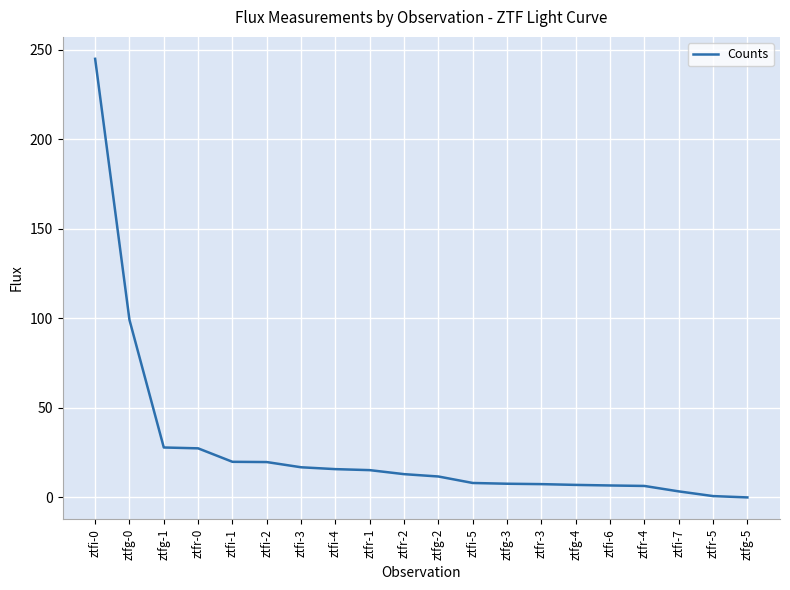

What is the difference between the maximum and minimum values?

244.9